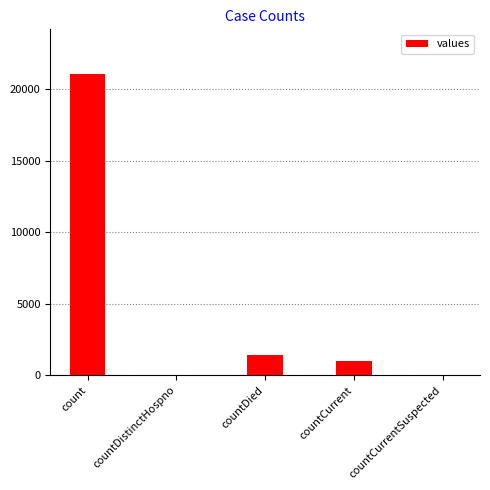

What is the change in value from count to countCurrent?

-20044